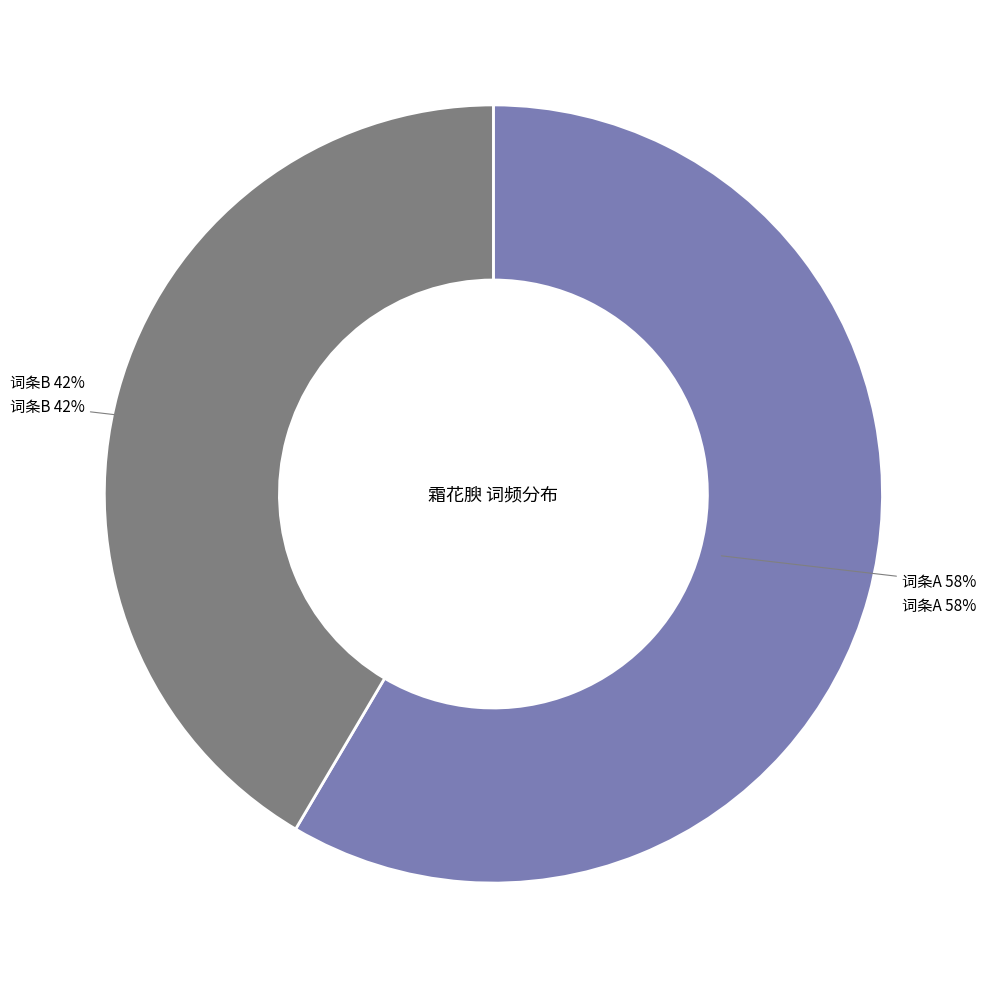

Count the number of slices in the pie.

2